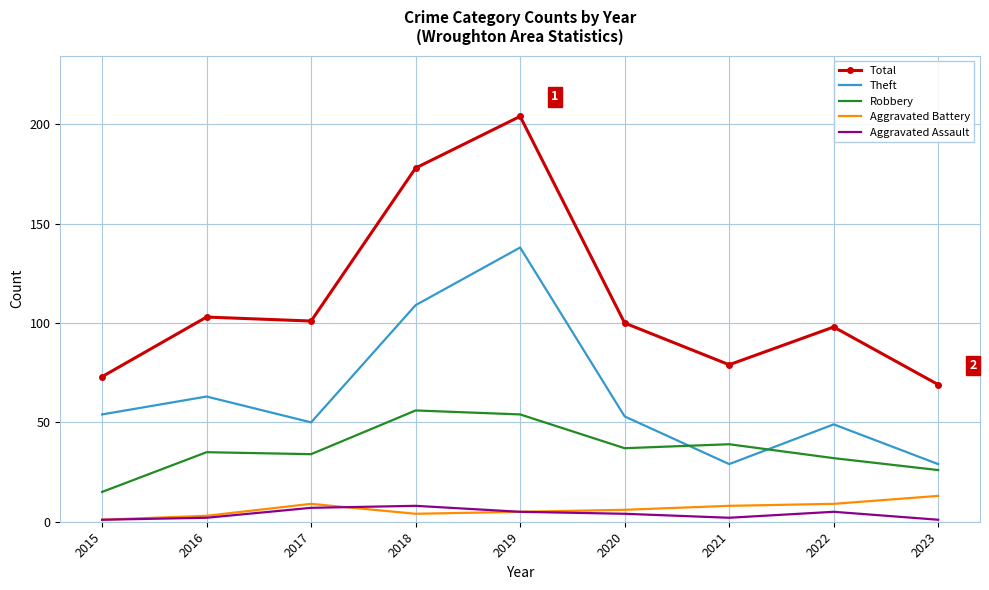

At which category is the sum across all series the highest?

2019